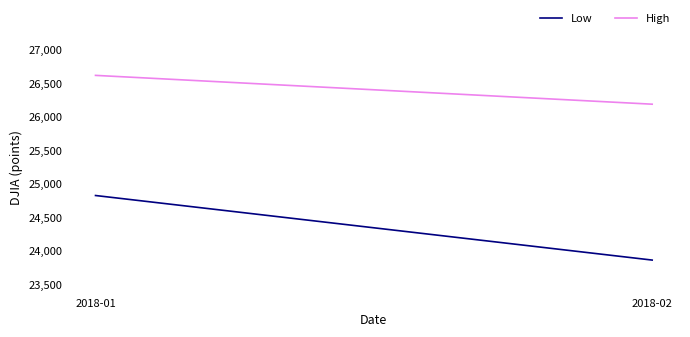

At how many categories does at least one series exceed 26579?

1